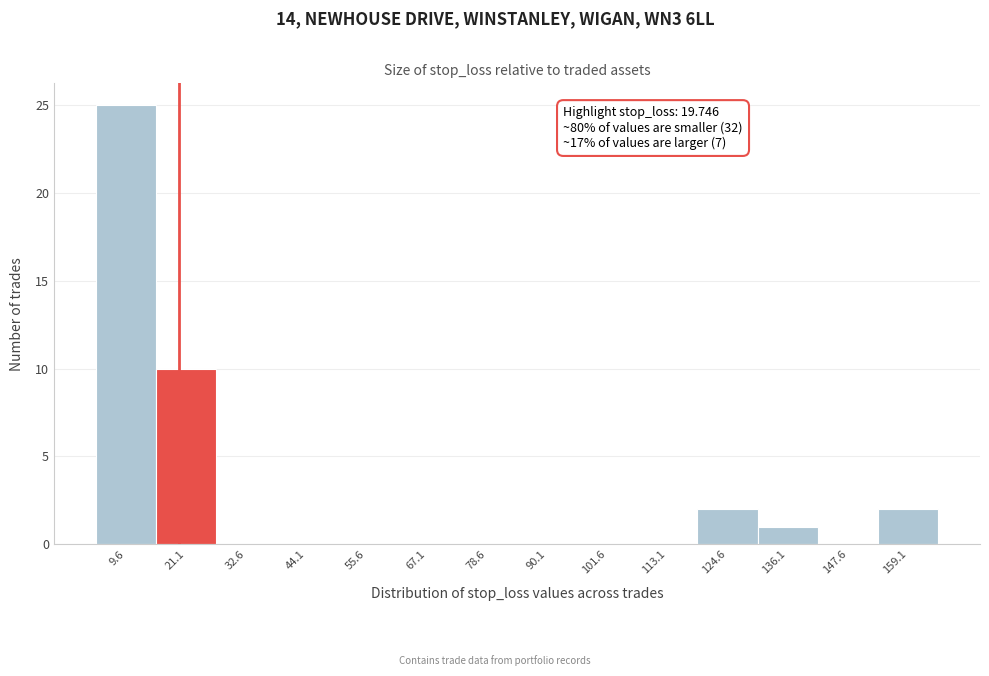

Which range on the x-axis has the tallest bar?

4 to 16